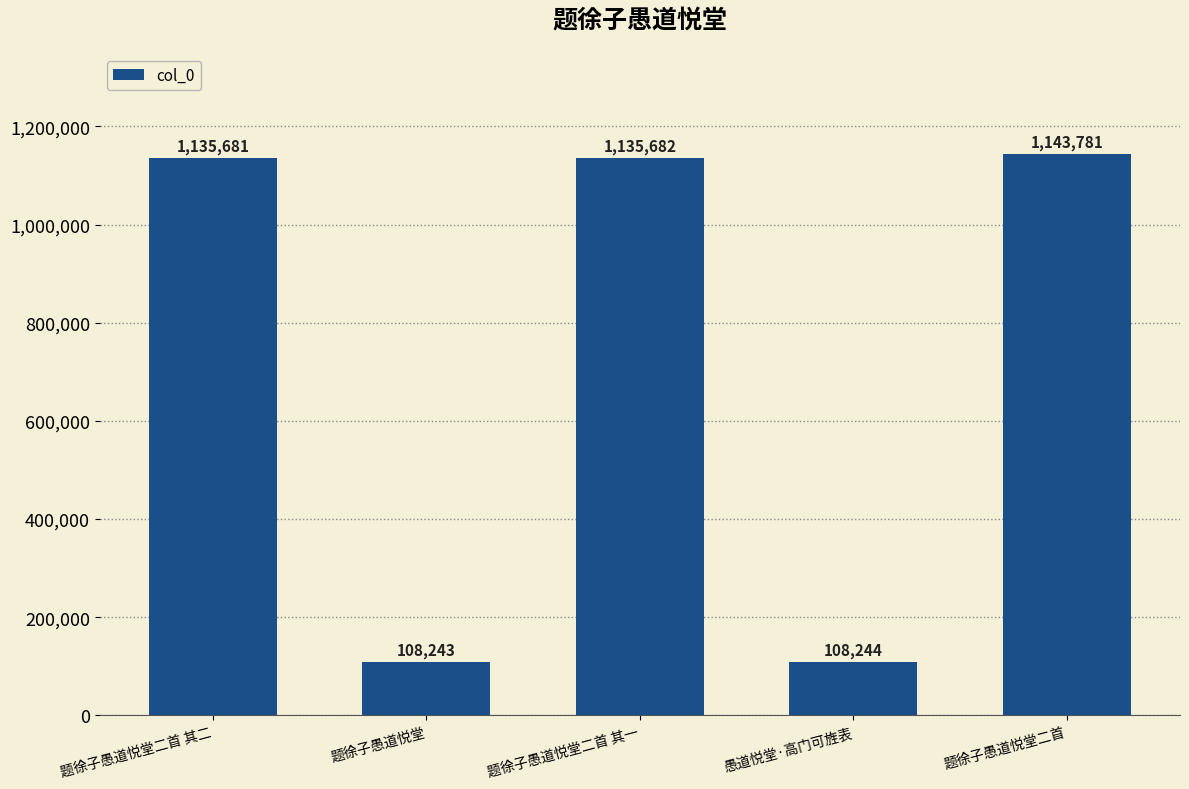

Reading right to left, what are all the values shown in this chart?

1143781	108244	1135682	108243	1135681